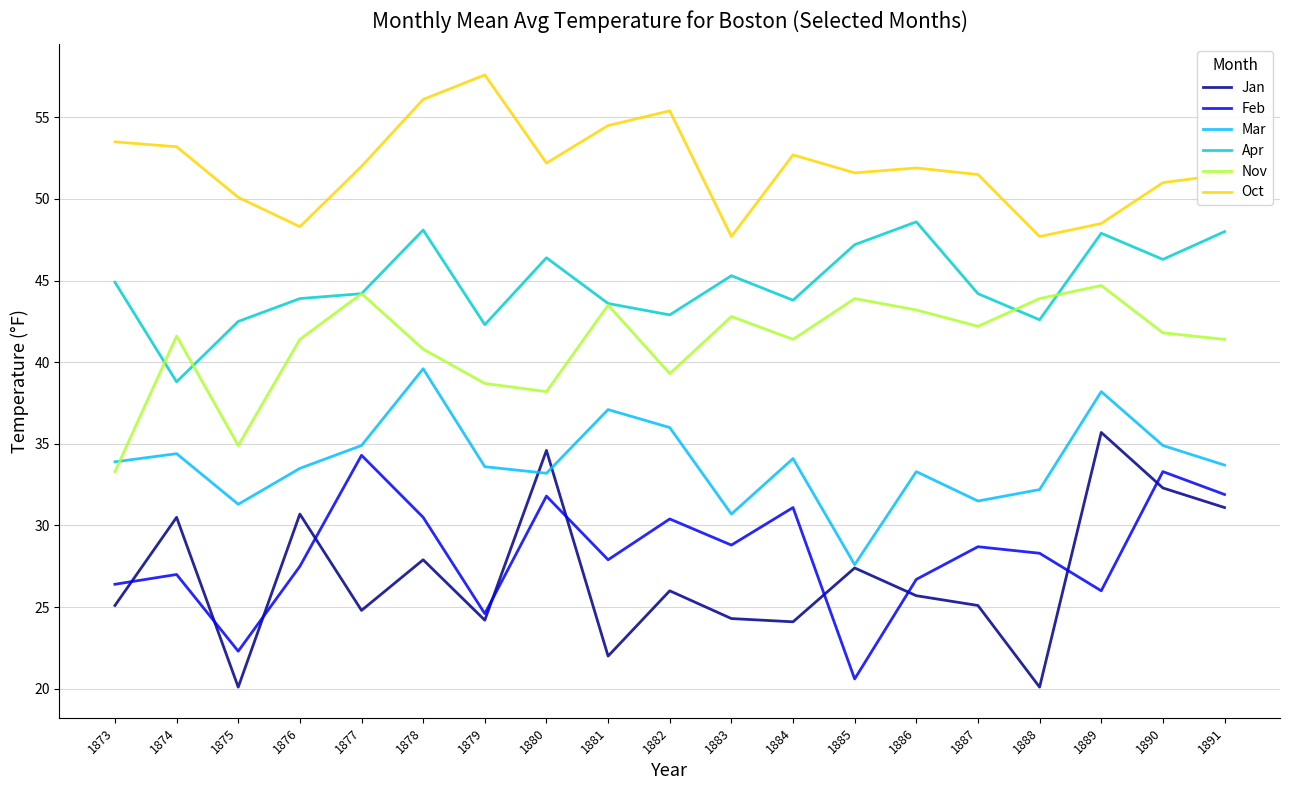

What is the total value across all series at 1876?

225.3